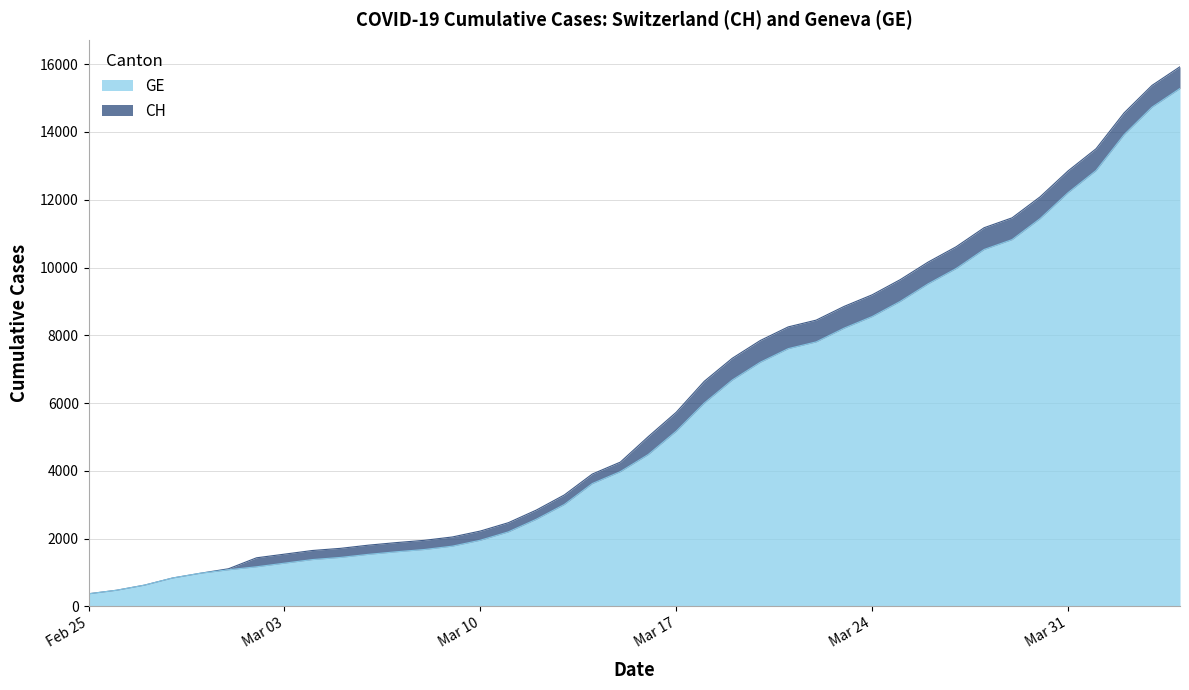

What is the label of the 2nd point from the right?

2020-04-03